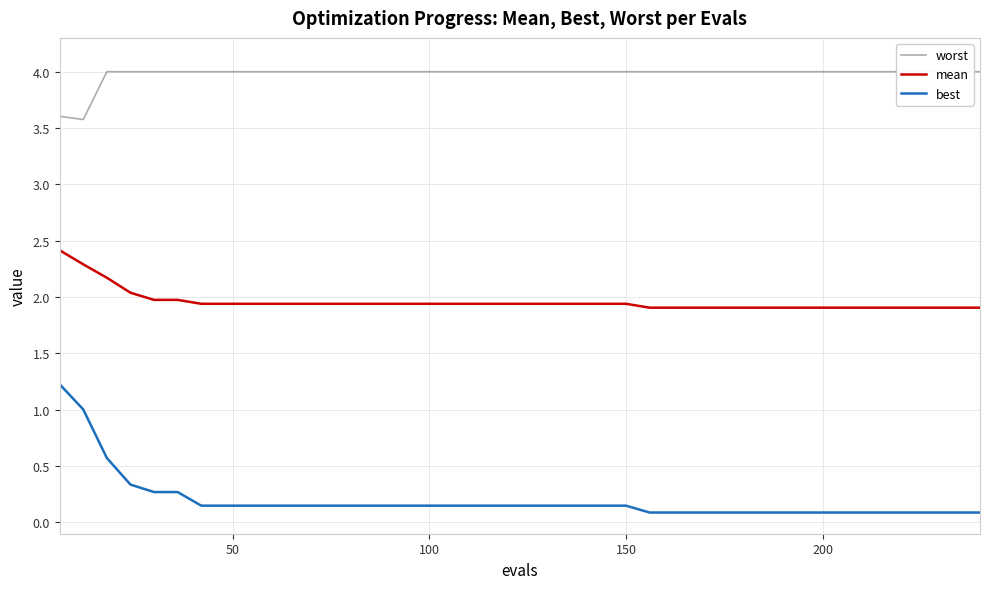

True or false: mean and best cross at least once.

False